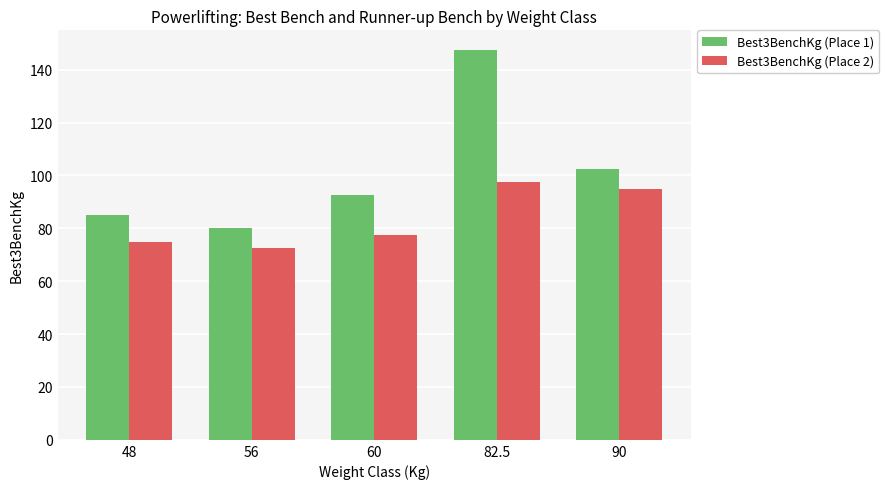

What is the total value across all series at 60?

170.0